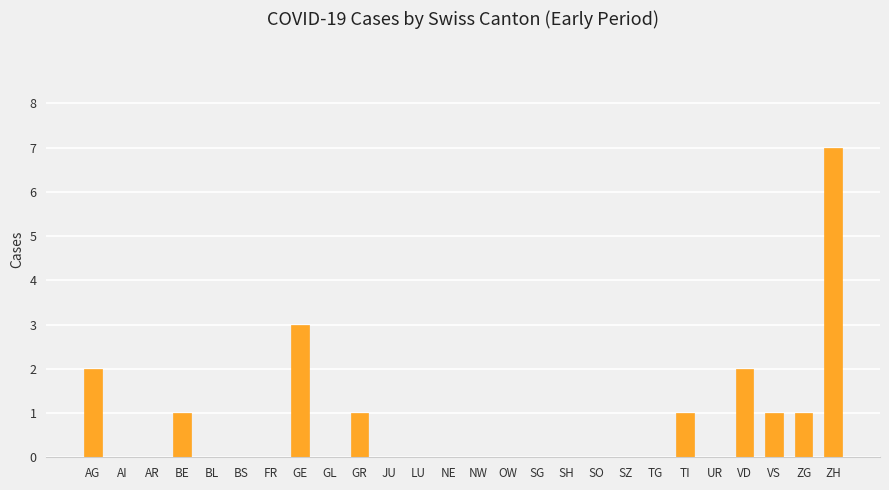

At which category does the chart reach its peak across all series?

ZH